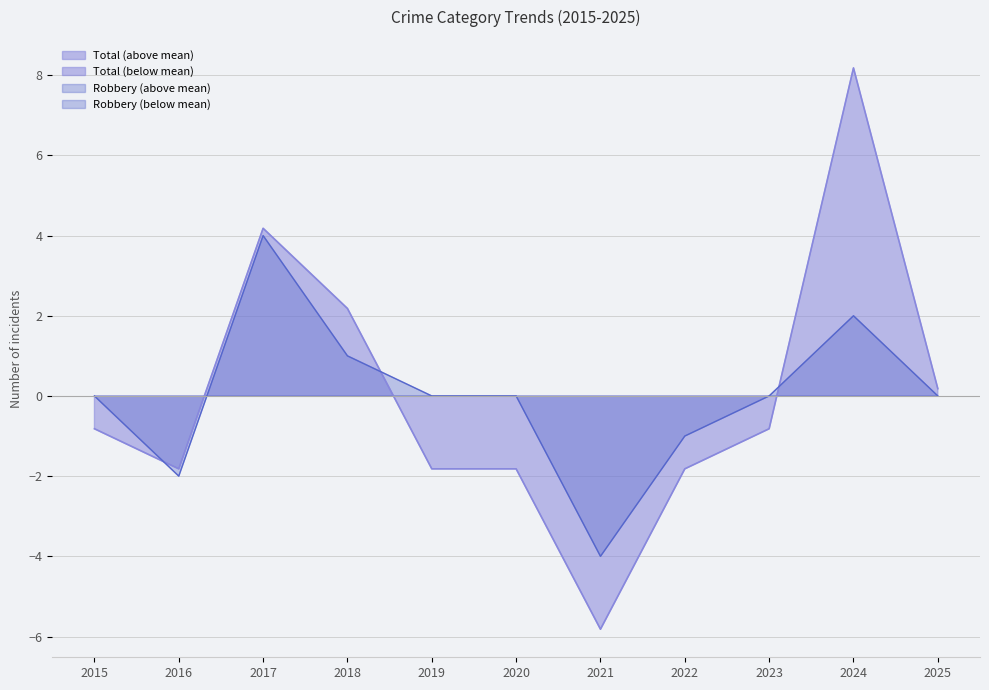

Reading left to right, transcribe all the data shown in this chart.

Robbery: 2015=0.0	2016=-2.0	2017=4.0	2018=1.0	2019=0.0	2020=0.0	2021=-4.0	2022=-1.0	2023=0.0	2024=2.0	2025=0.0
Total: 2015=-0.8	2016=-1.8	2017=4.2	2018=2.2	2019=-1.8	2020=-1.8	2021=-5.8	2022=-1.8	2023=-0.8	2024=8.2	2025=0.2